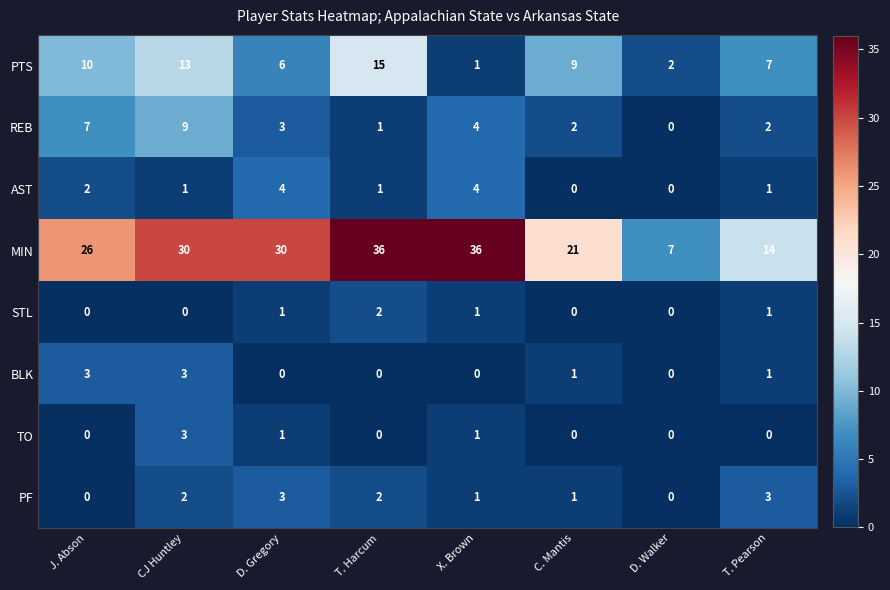

The value of MIN at C. Mantis is 21. True or false?

True